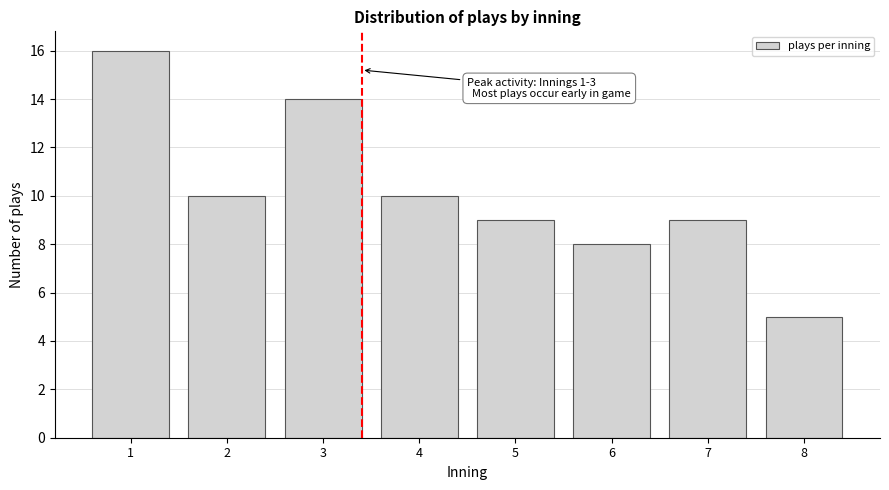

Reading right to left, list all the values displayed in this chart.

8=5	7=9	6=8	5=9	4=10	3=14	2=10	1=16